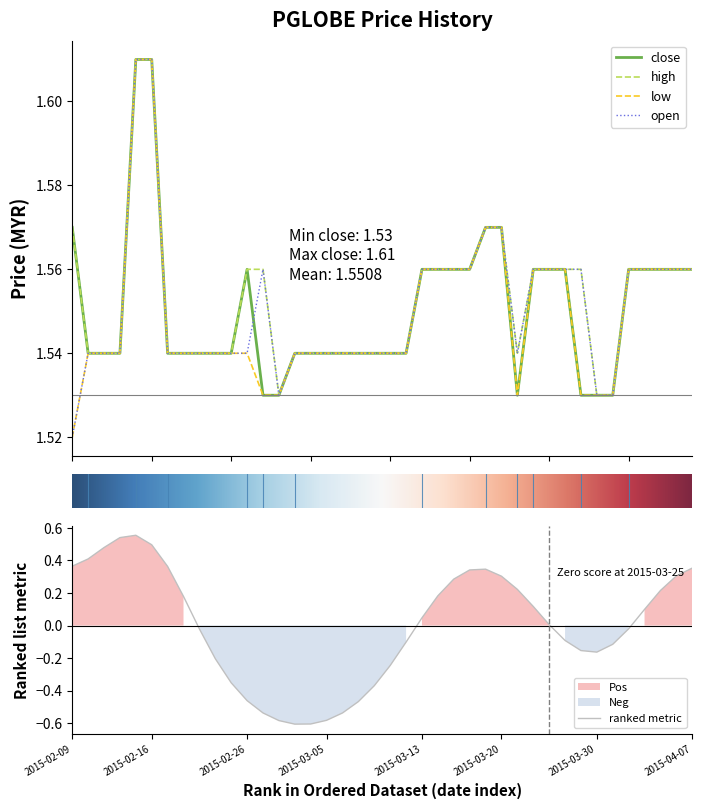

What is the total value across all series at 2015-03-02?

6.1